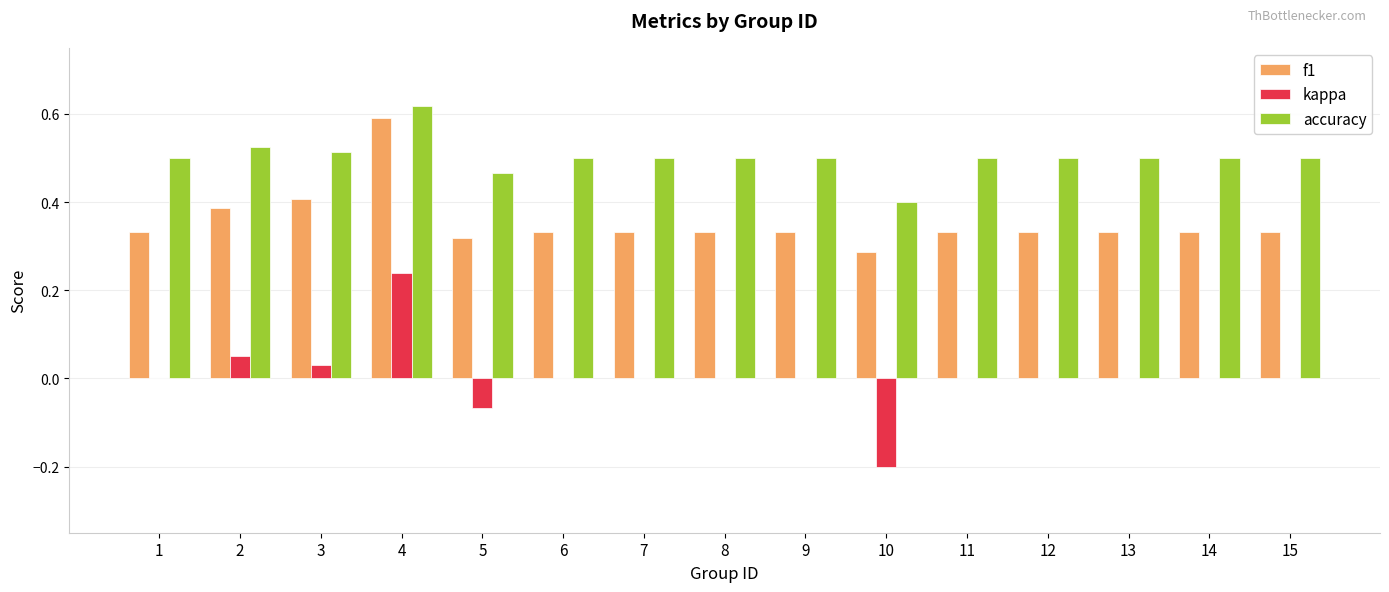

Is the value of f1 at 10 greater than the value of accuracy at 11?

No